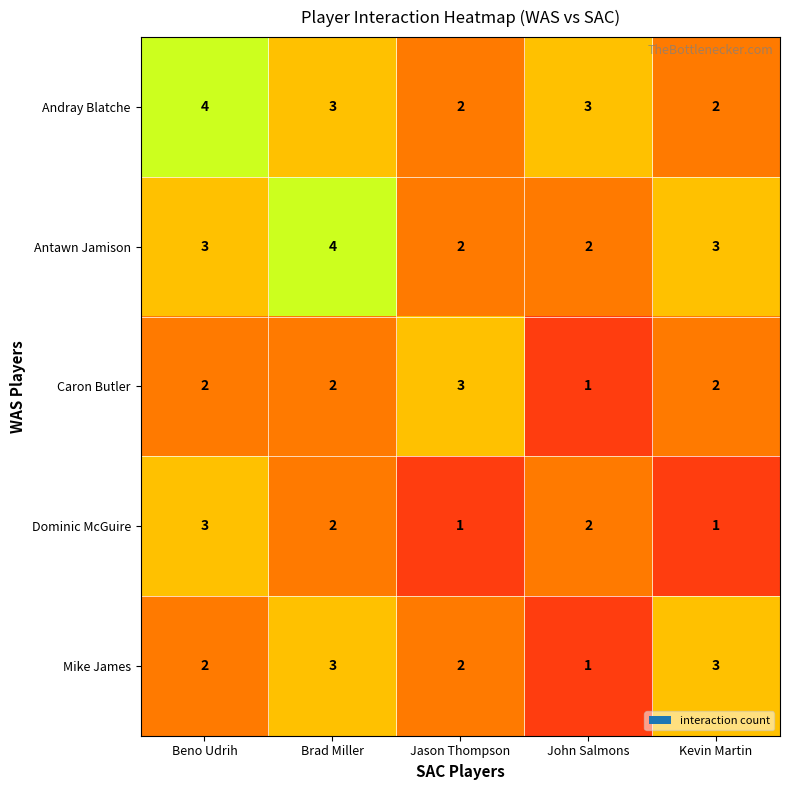

The Antawn Jamison series shows 3 at Kevin Martin. True or false?

True